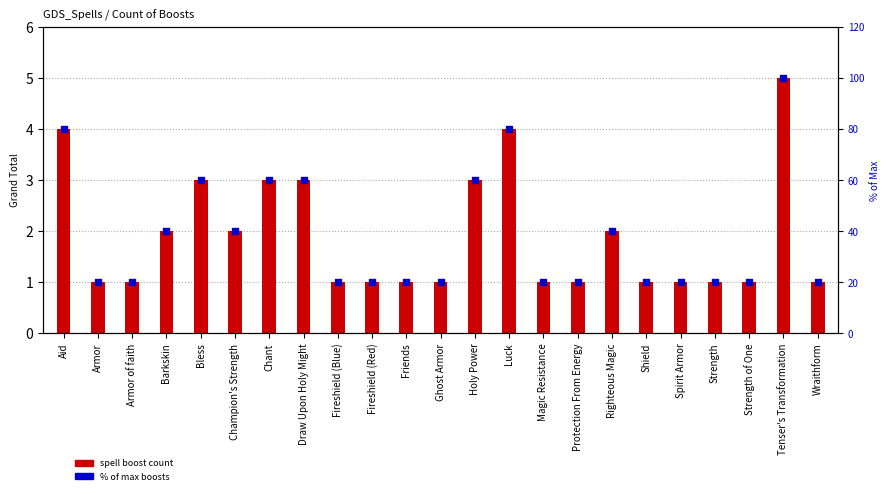

Approximately how many times larger is the value at Strength compared to Chant?

0.3